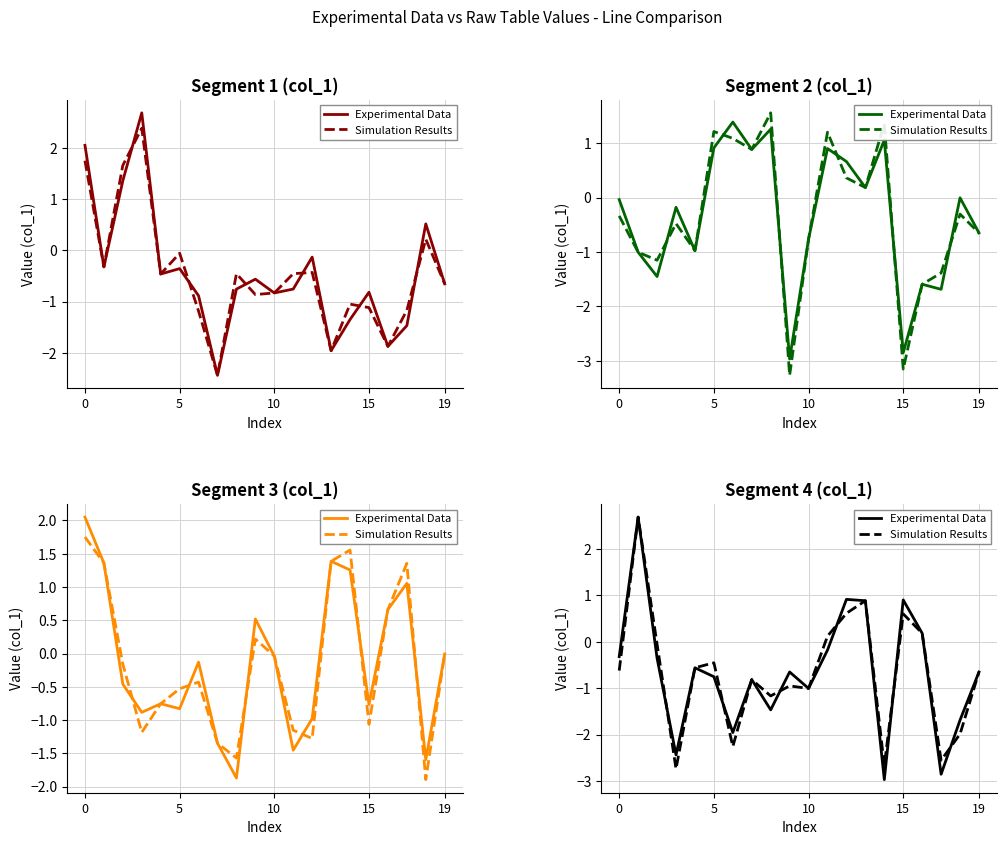

The Experimental Data series shows 0.9 at 12. True or false?

True